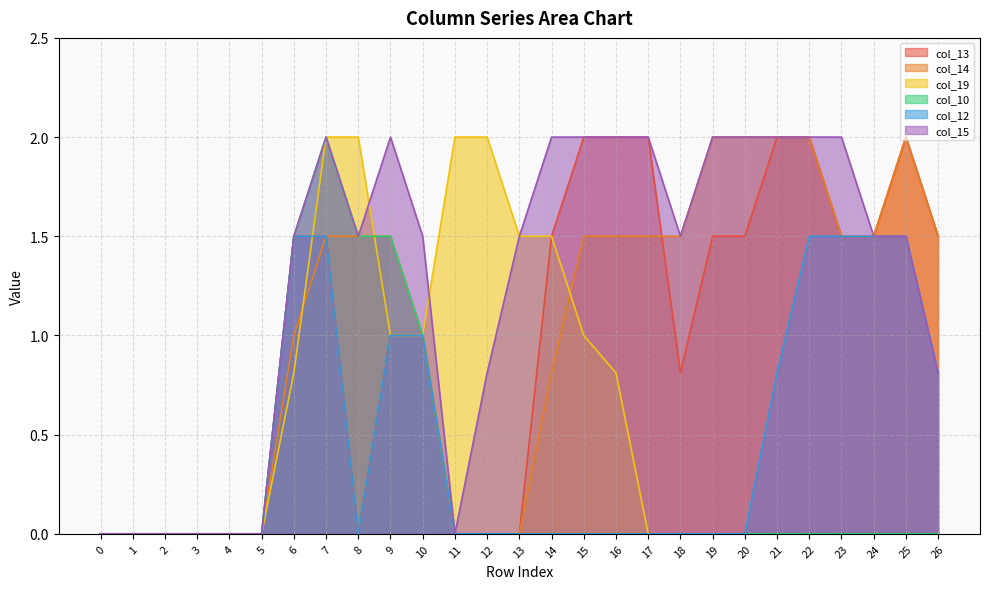

The value of col_14 at 4 is 0.0. True or false?

True